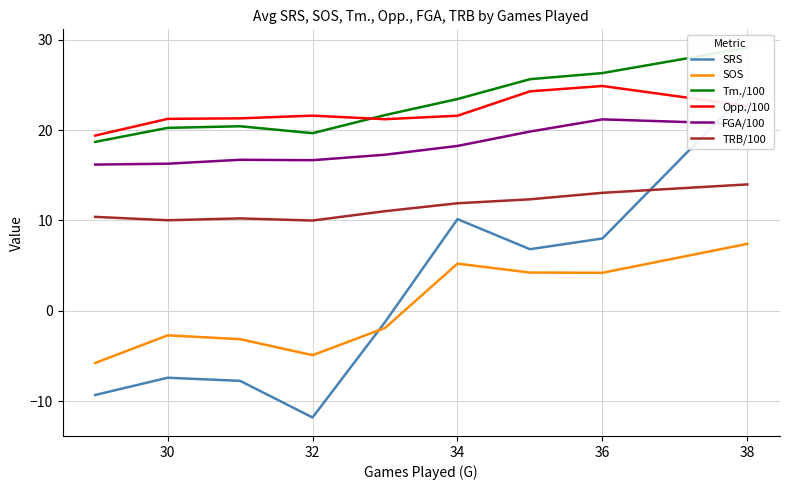

Is it true that SOS equals -4.9 at 32?

True